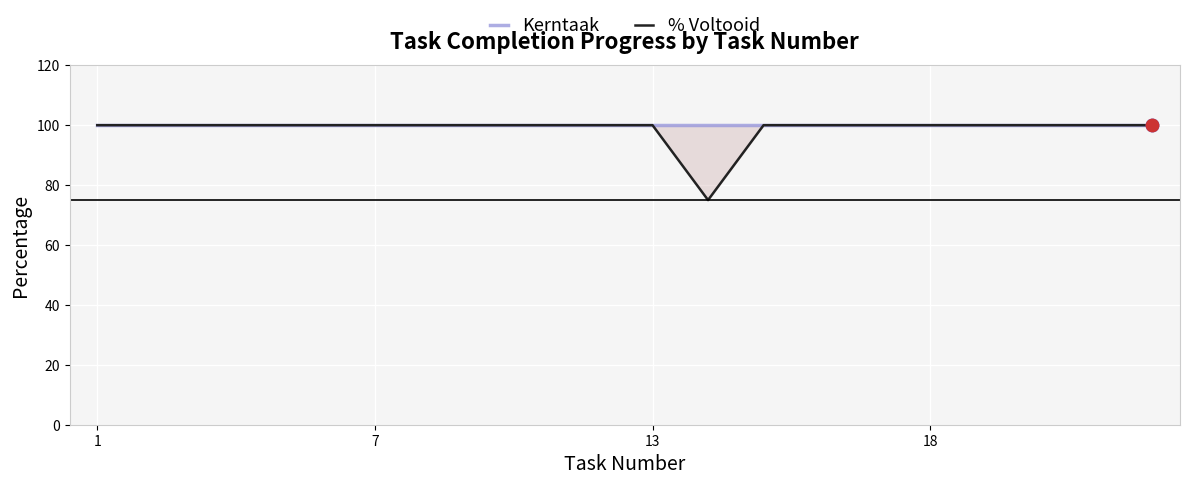

Which series reaches the maximum Y coordinate?

Kerntaak